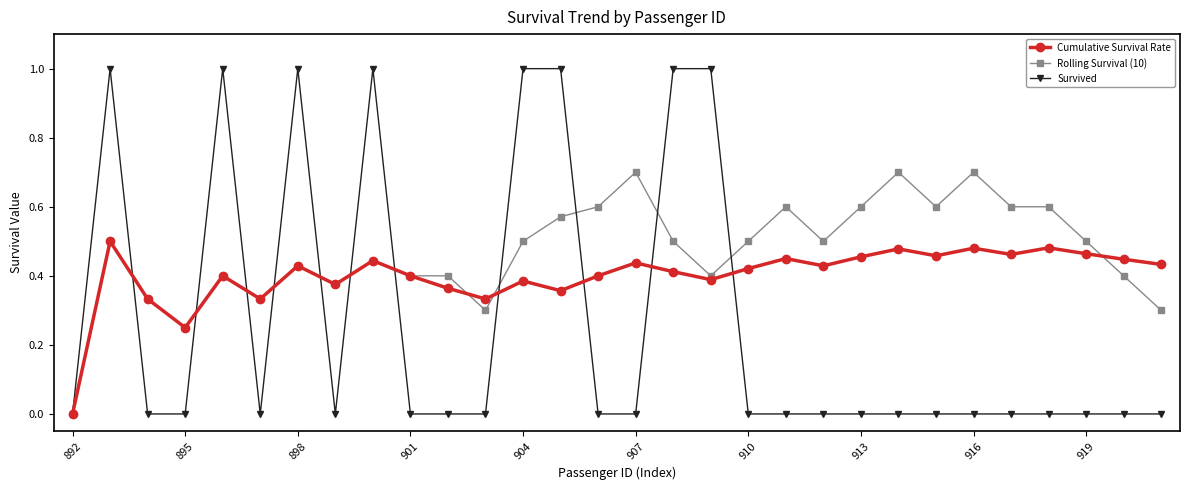

How many Cumulative Survival Rate values are between 0 and 1?

30